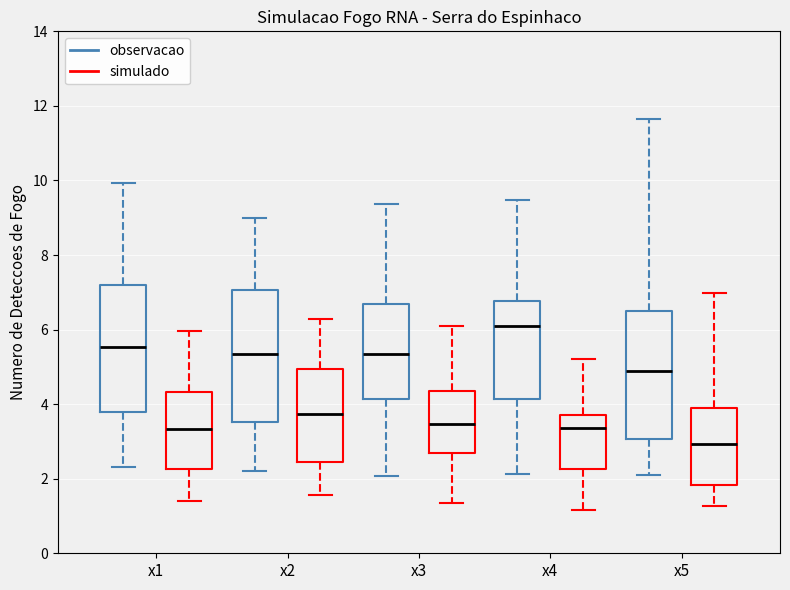

Reading left to right, read every box against the y-axis: the position of its median line, the range the box covers, and the ends of its whiskers. The values are not printed on the chart, so give them approximately, as read against the axis.

x1 (observacao): median 5.6, box 3.8 to 7.2, whiskers 2.4 to 10.0
x1 (simulado): median 3.4, box 2.2 to 4.4, whiskers 1.4 to 6.0
x2 (observacao): median 5.4, box 3.6 to 7.0, whiskers 2.2 to 9.0
x2 (simulado): median 3.8, box 2.4 to 5.0, whiskers 1.6 to 6.2
x3 (observacao): median 5.4, box 4.2 to 6.6, whiskers 2.0 to 9.4
x3 (simulado): median 3.4, box 2.6 to 4.4, whiskers 1.4 to 6.0
x4 (observacao): median 6.2, box 4.2 to 6.8, whiskers 2.2 to 9.4
x4 (simulado): median 3.4, box 2.2 to 3.8, whiskers 1.2 to 5.2
x5 (observacao): median 5.0, box 3.0 to 6.6, whiskers 2.0 to 11.6
x5 (simulado): median 3.0, box 1.8 to 4.0, whiskers 1.2 to 7.0